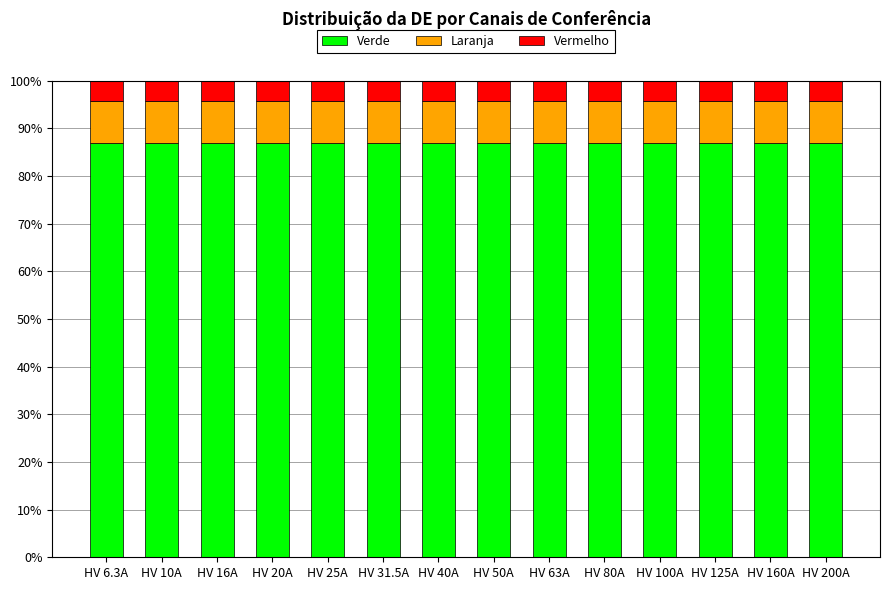

The value of Verde at HV 50A is 50.1. True or false?

False